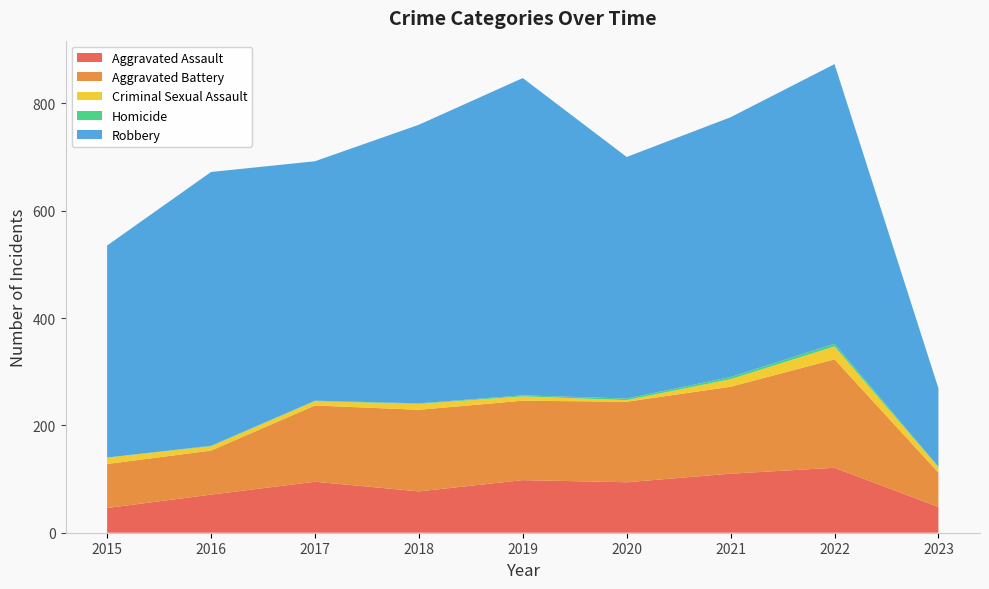

Reading right to left, extract all data points from this chart.

Aggravated Assault: 48	121	110	94	98	77	95	71	46
Aggravated Battery: 64	202	162	150	148	152	142	82	82
Criminal Sexual Assault: 10	24	14	3	8	11	8	8	12
Homicide: 1	5	4	3	2	1	1	1	0
Robbery: 146	521	484	450	591	519	446	510	395